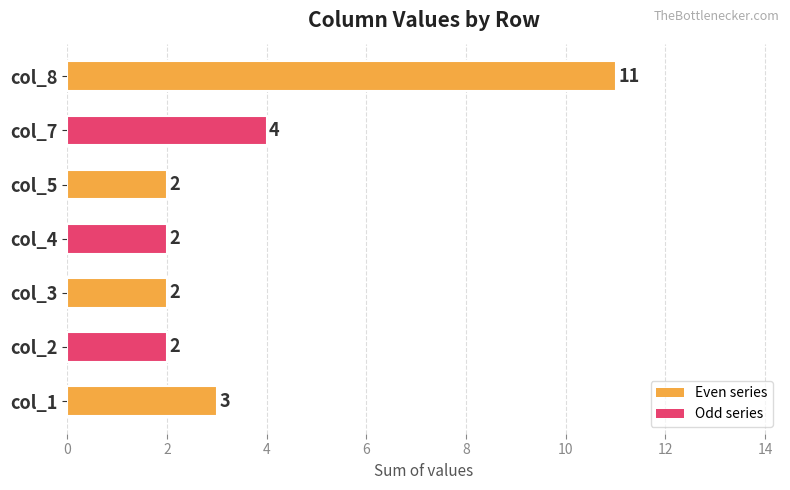

Count the values in the range 2 to 4.

6